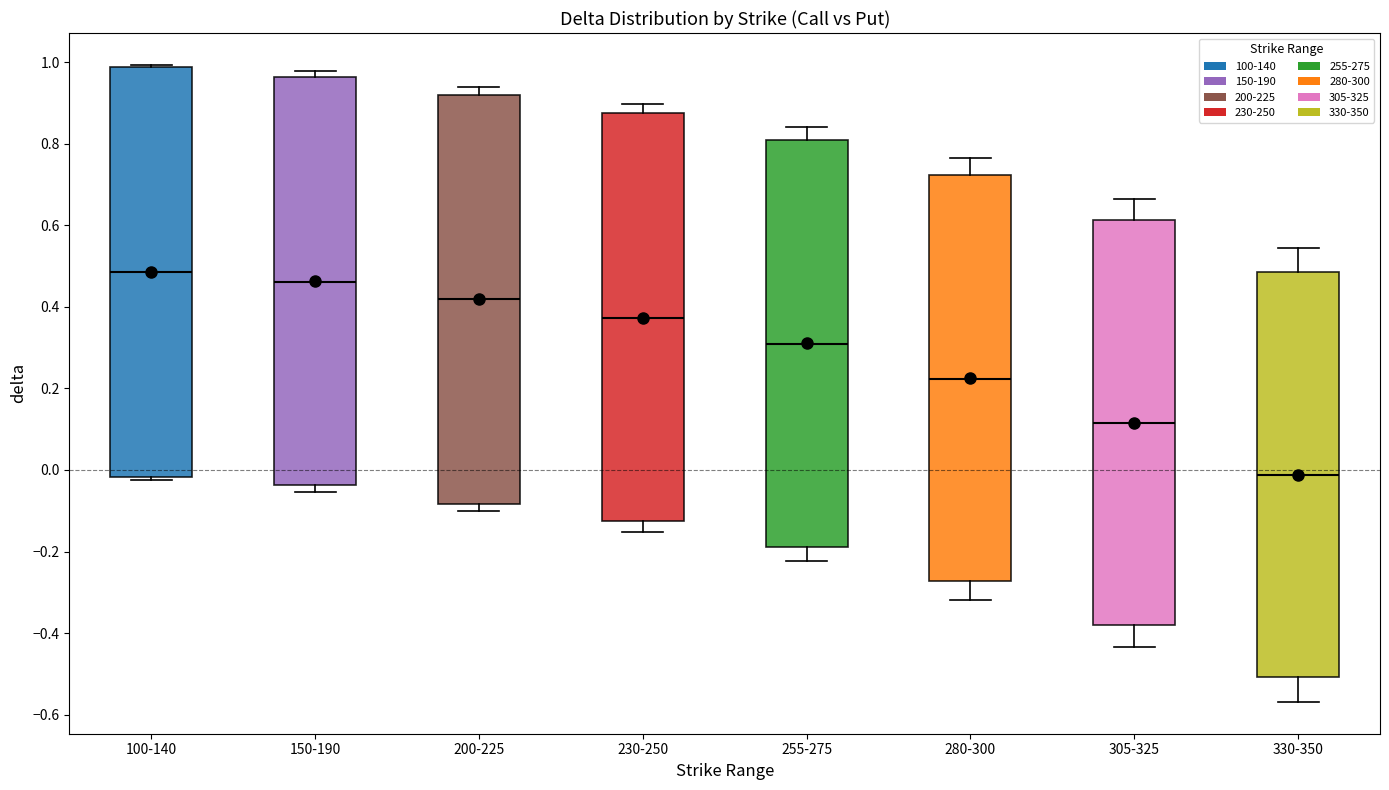

Where does the median line of the box for 230-250 sit on the y-axis? The values are not printed on the chart, so give them approximately, as read against the axis.

0.38